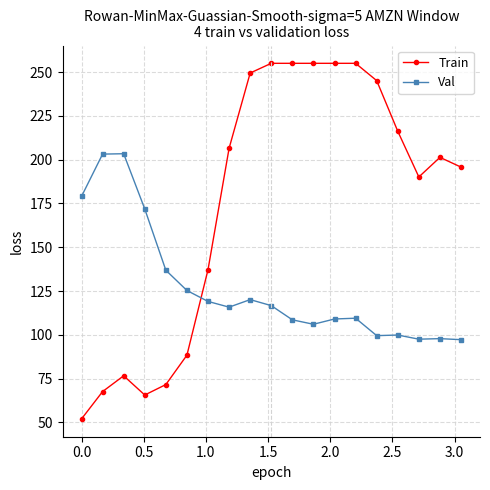

Rank the series by their maximum value, from highest to lowest.

Train, Val